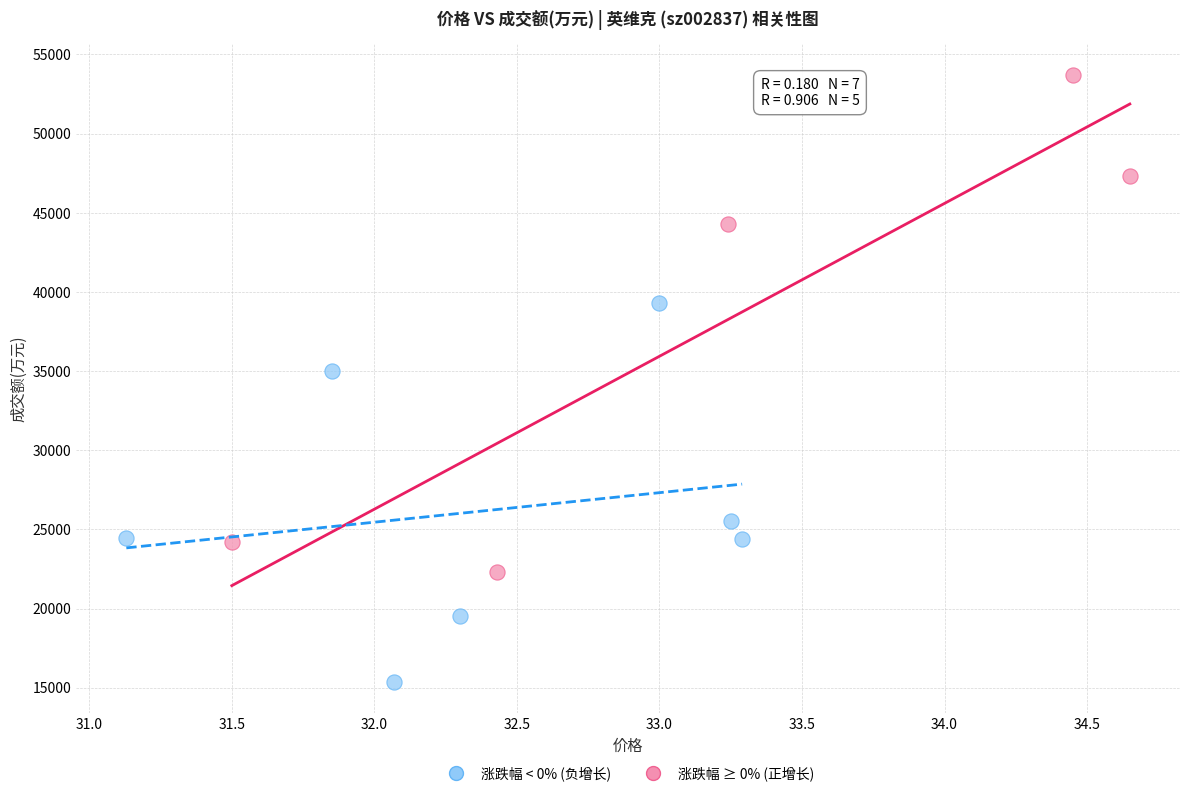

Which series contains the highest Y value?

涨跌幅 ≥ 0% (正增长)